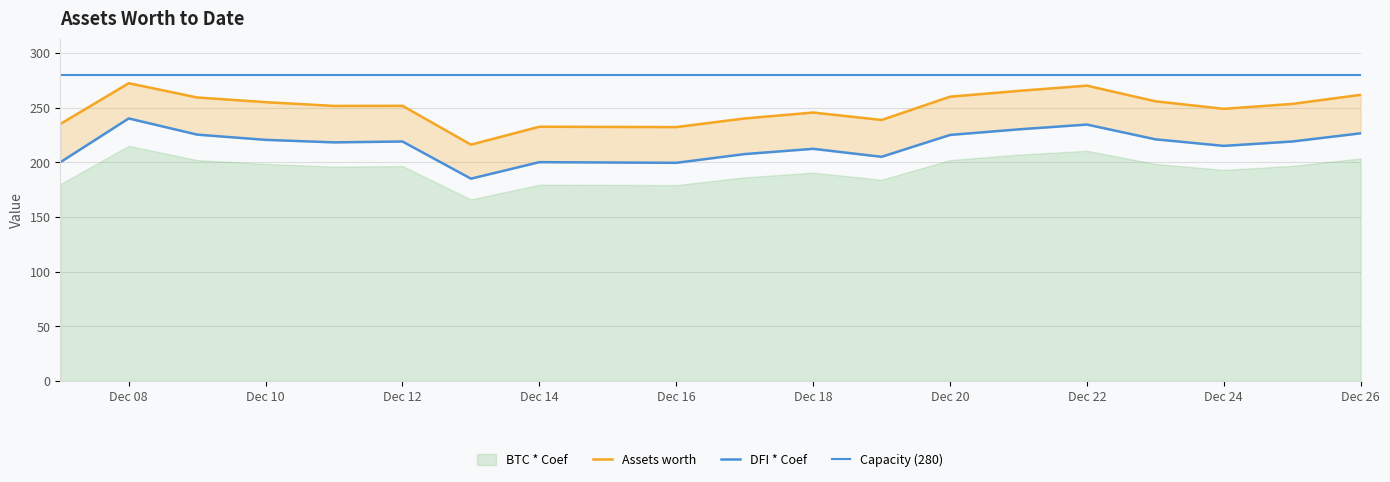

The value of BTC * Coef at Dec 10 is 198.5. True or false?

True